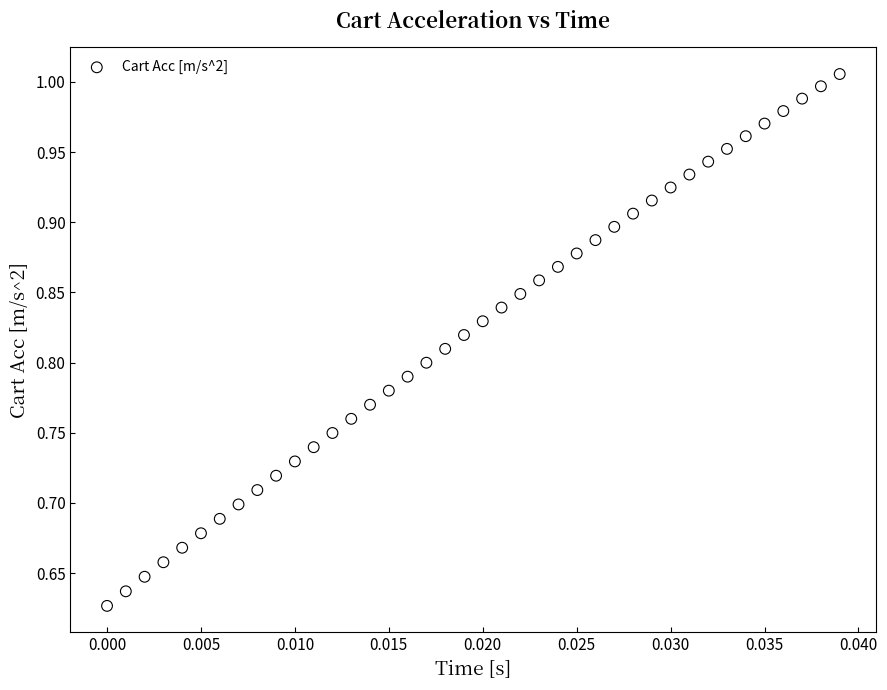

What is the range of Y values (max minus min)?

0.4